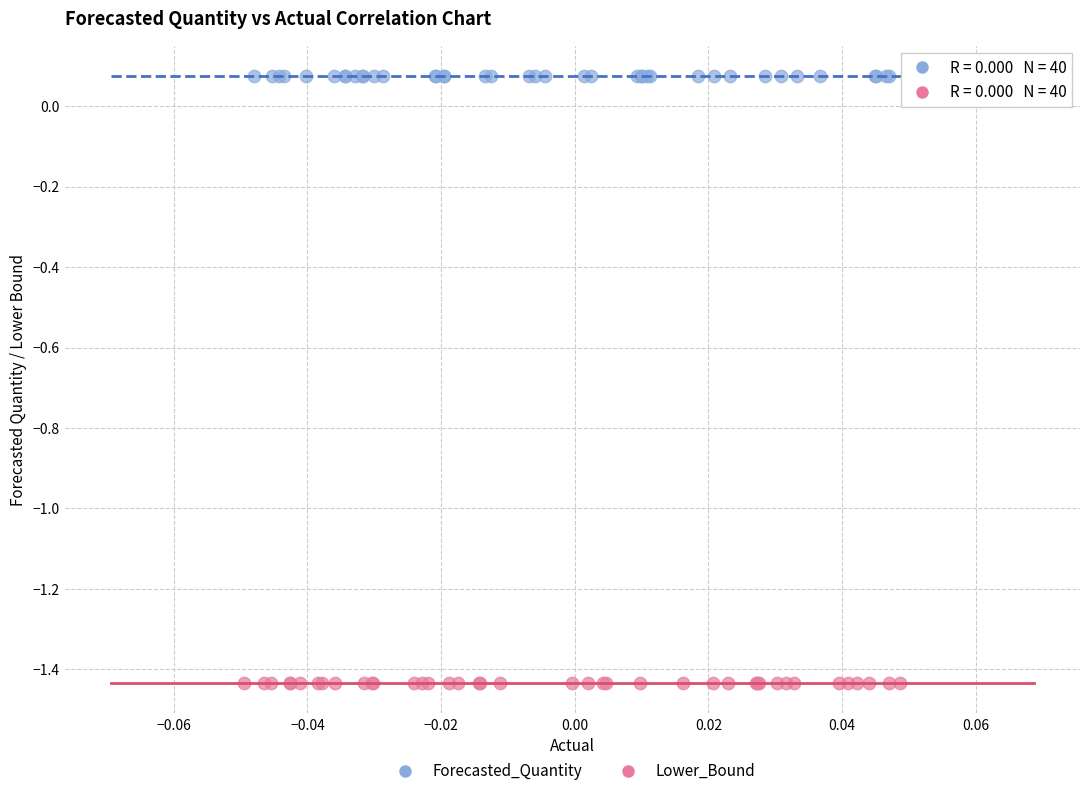

Which series reaches the minimum Y coordinate?

Lower_Bound